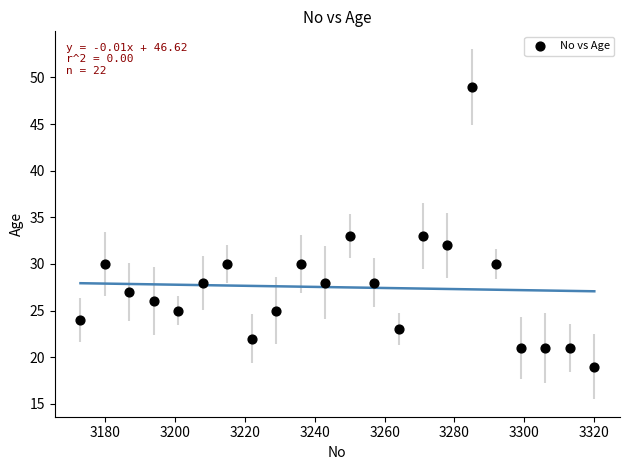

What is the range of Y values (max minus min)?

30